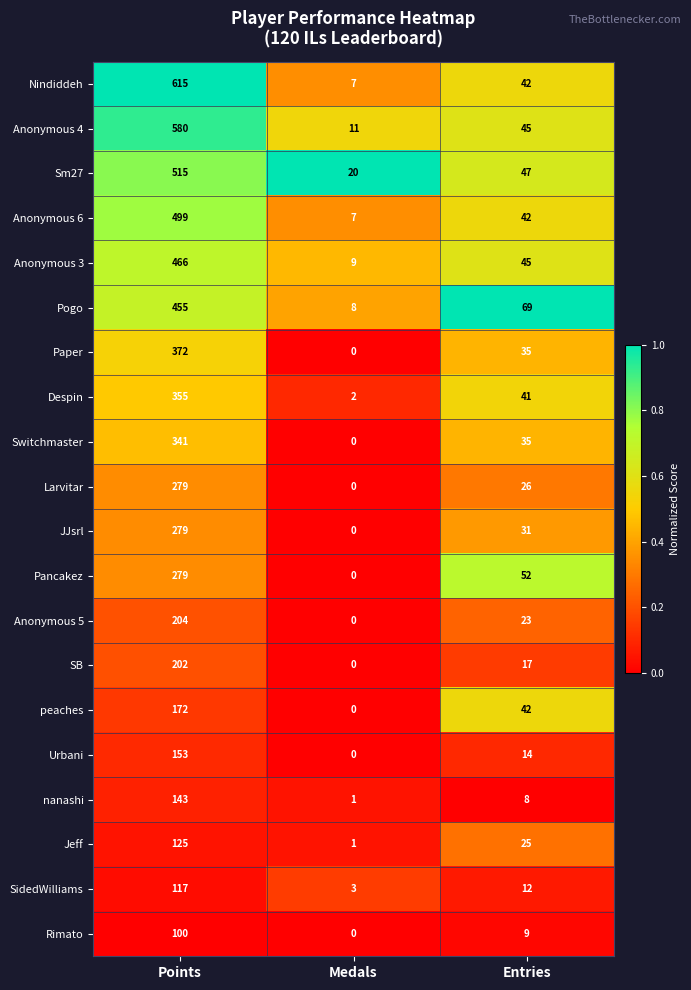

How many Pancakez values are between 0 and 279?

3